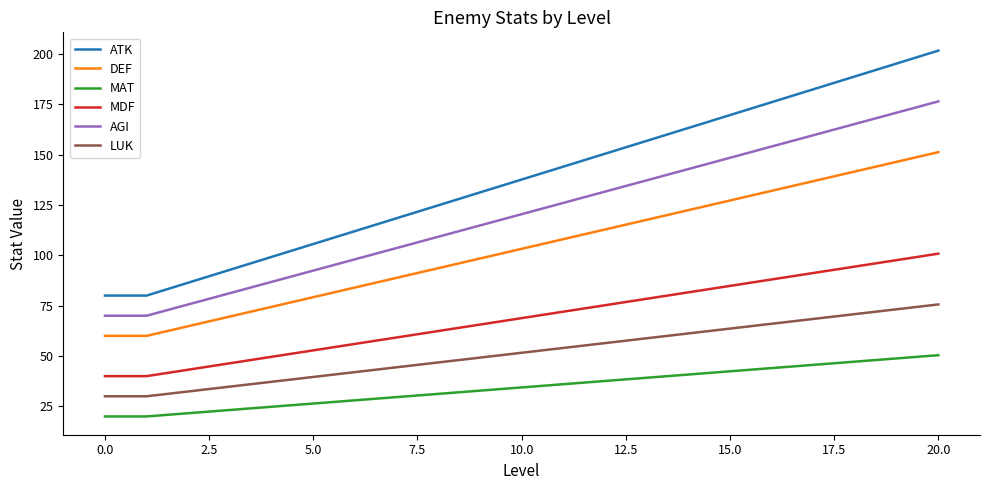

True or false: MAT and AGI intersect in this chart.

False